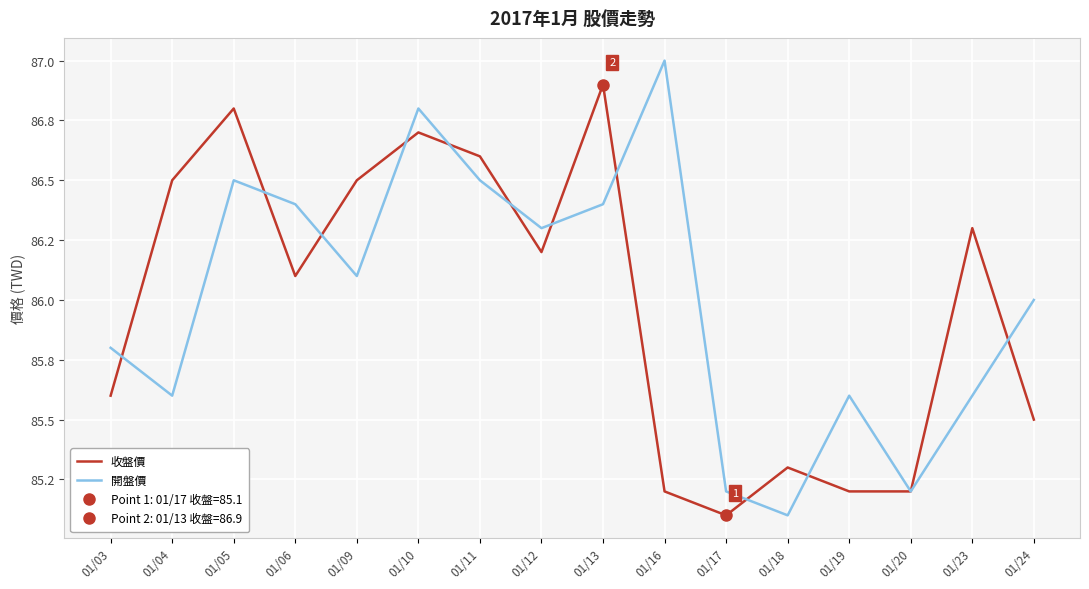

What is the approximate value of 收盤價 at 01/23?

86.3